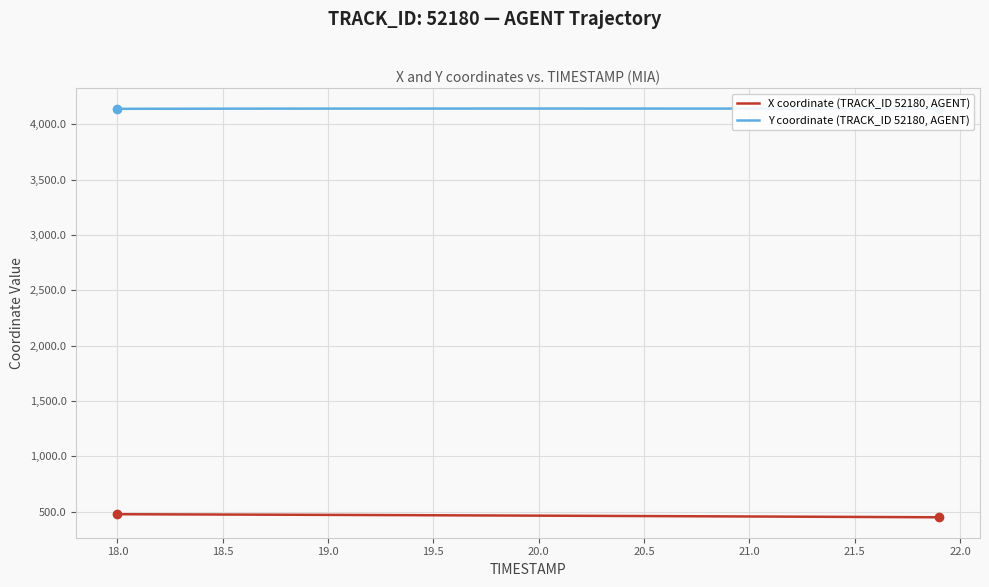

Rank the series by their maximum value, from lowest to highest.

X coordinate (TRACK_ID 52180, AGENT), Y coordinate (TRACK_ID 52180, AGENT)